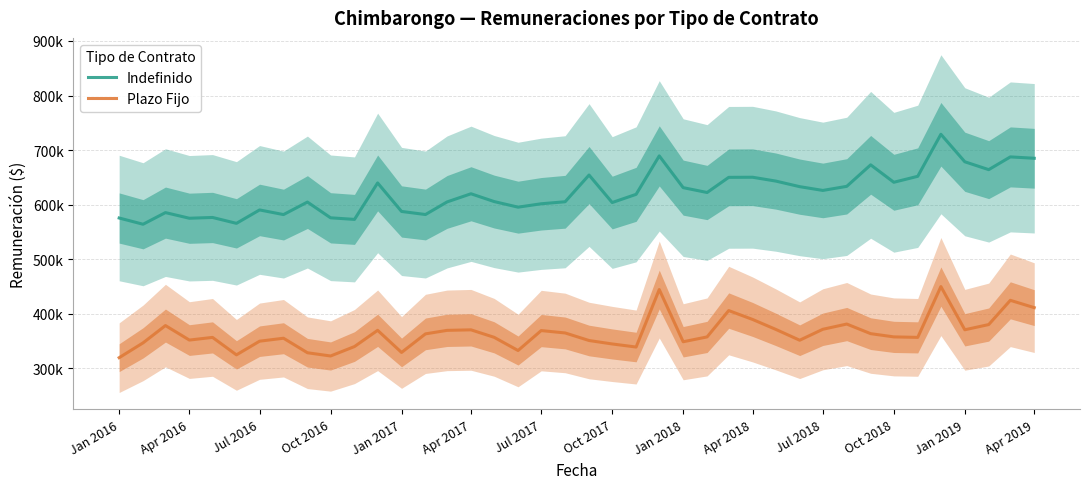

In Indefinido, how many points are lower than both neighbors (excluding endpoints)?

12